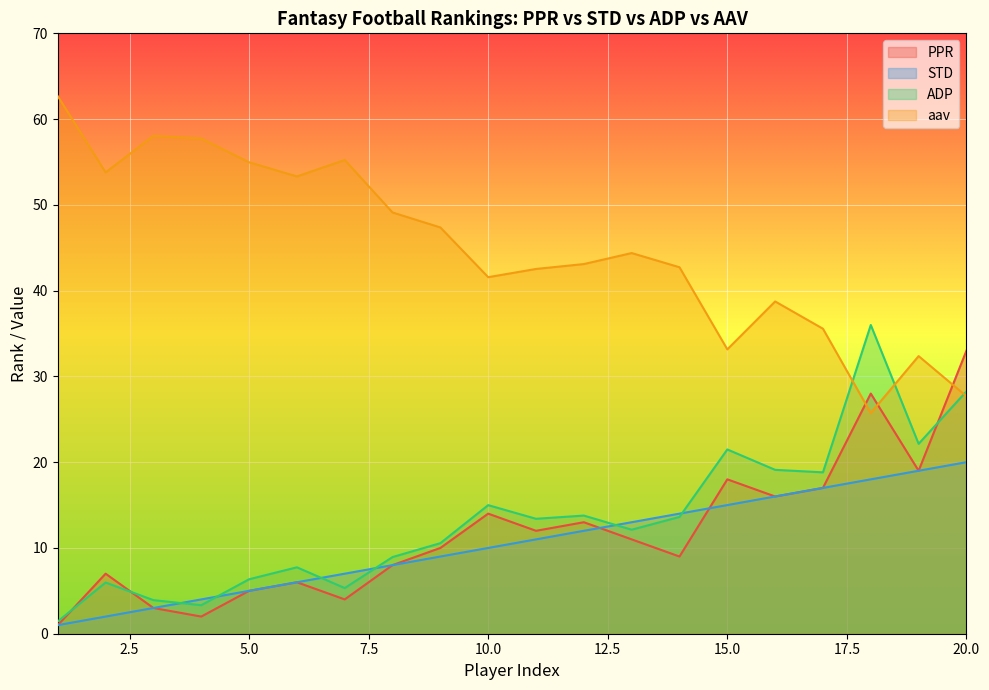

What is the sum of the ADP values at 4 and 15?

24.8